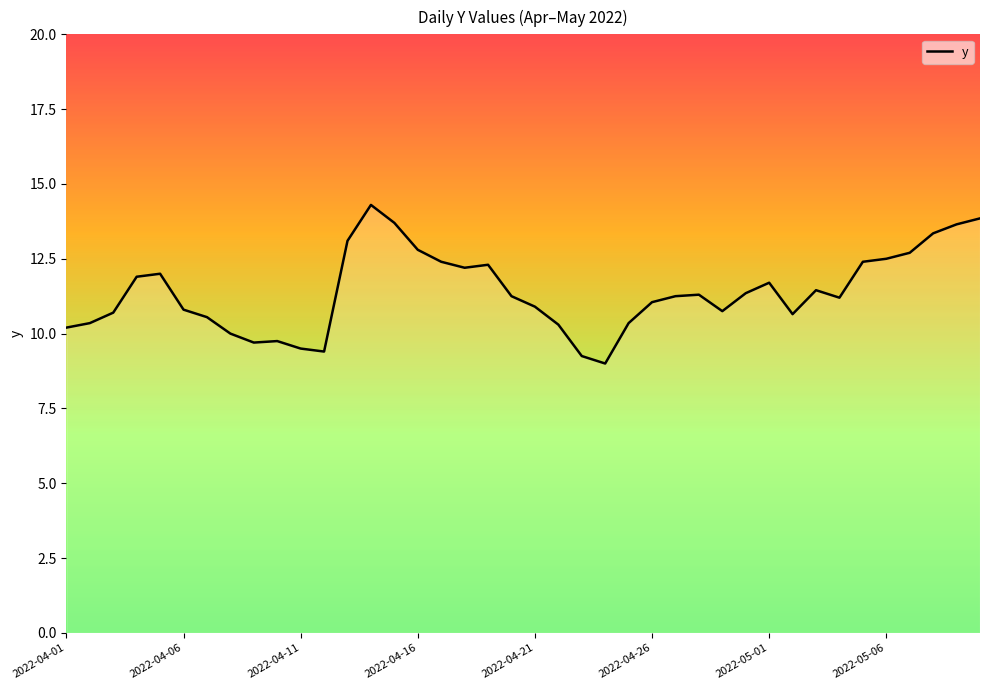

What is the maximum value shown in the chart?

14.3